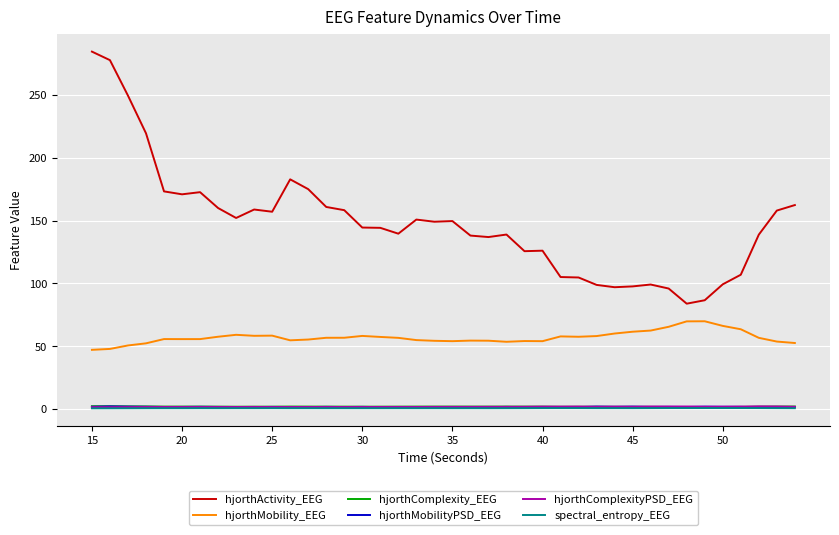

What are all the series names shown in the legend?

hjorthActivity_EEG, hjorthMobility_EEG, hjorthComplexity_EEG, hjorthMobilityPSD_EEG, hjorthComplexityPSD_EEG, spectral_entropy_EEG